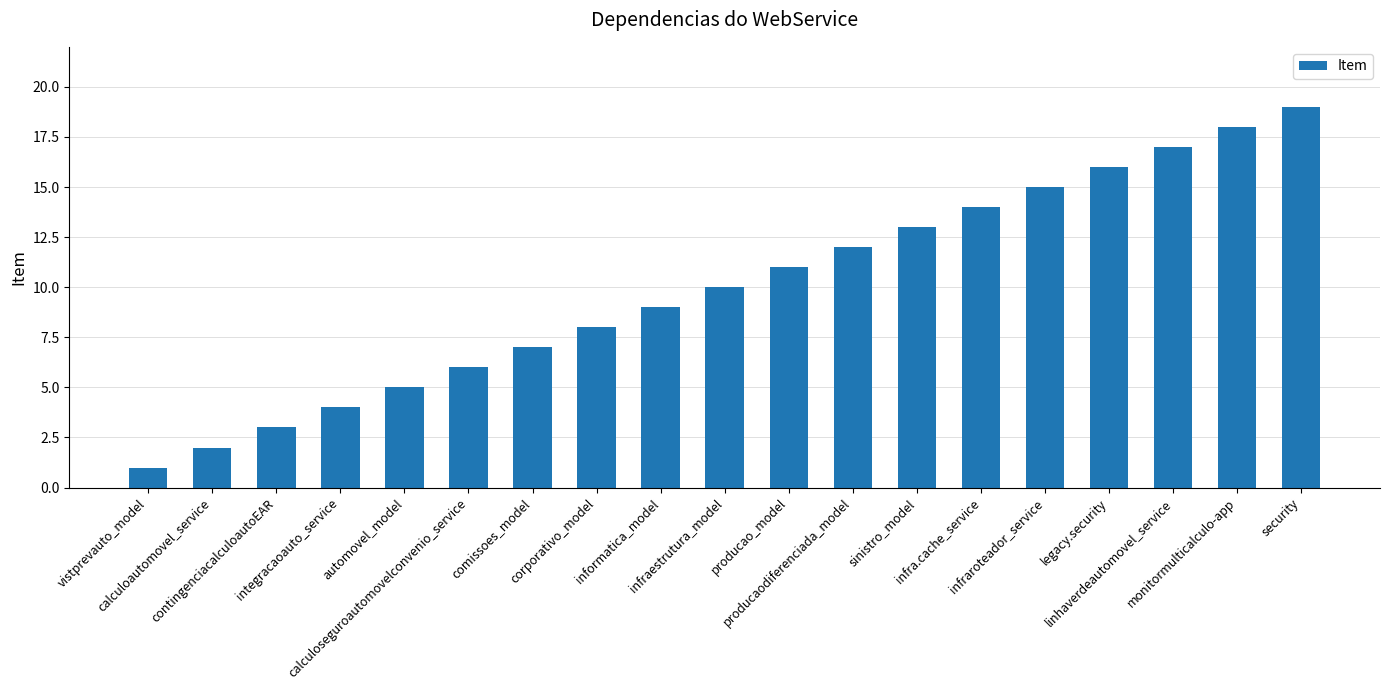

What is the sum of all values?

190